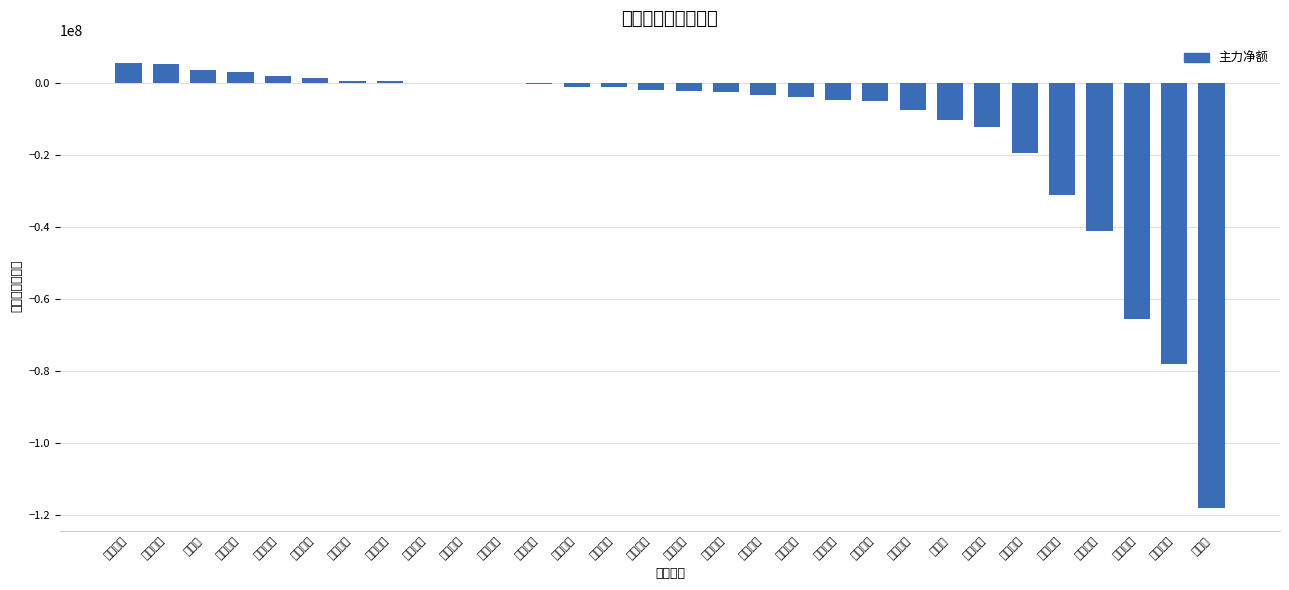

The value at 鑫科材料 is -130989480. True or false?

False